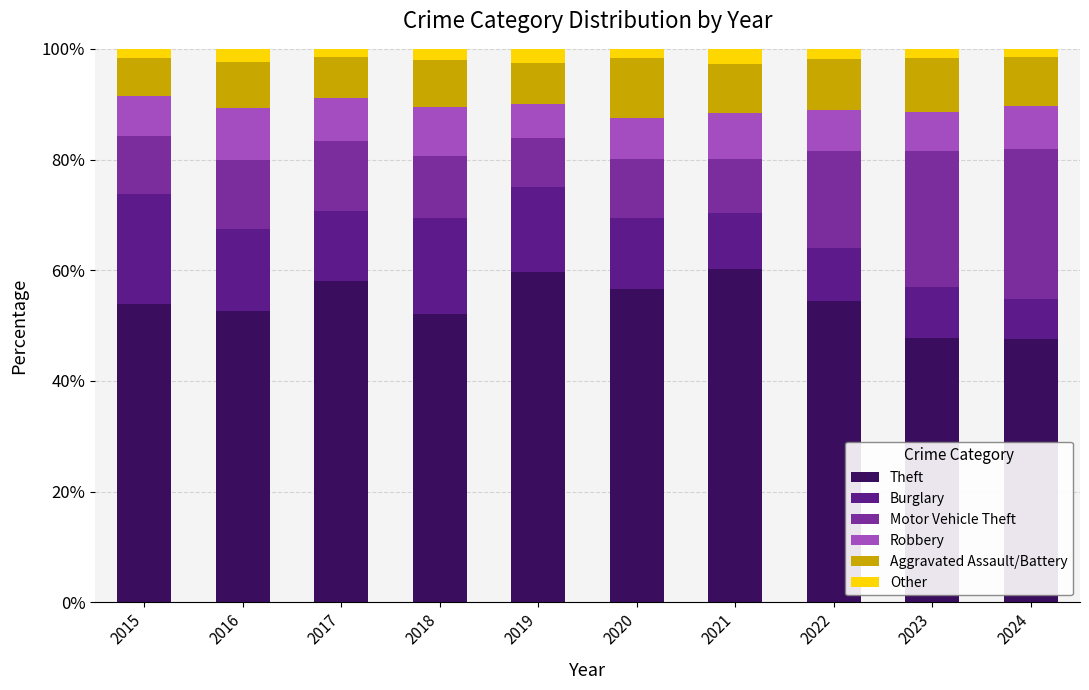

The value of Other at 2020 is 1.7. True or false?

True